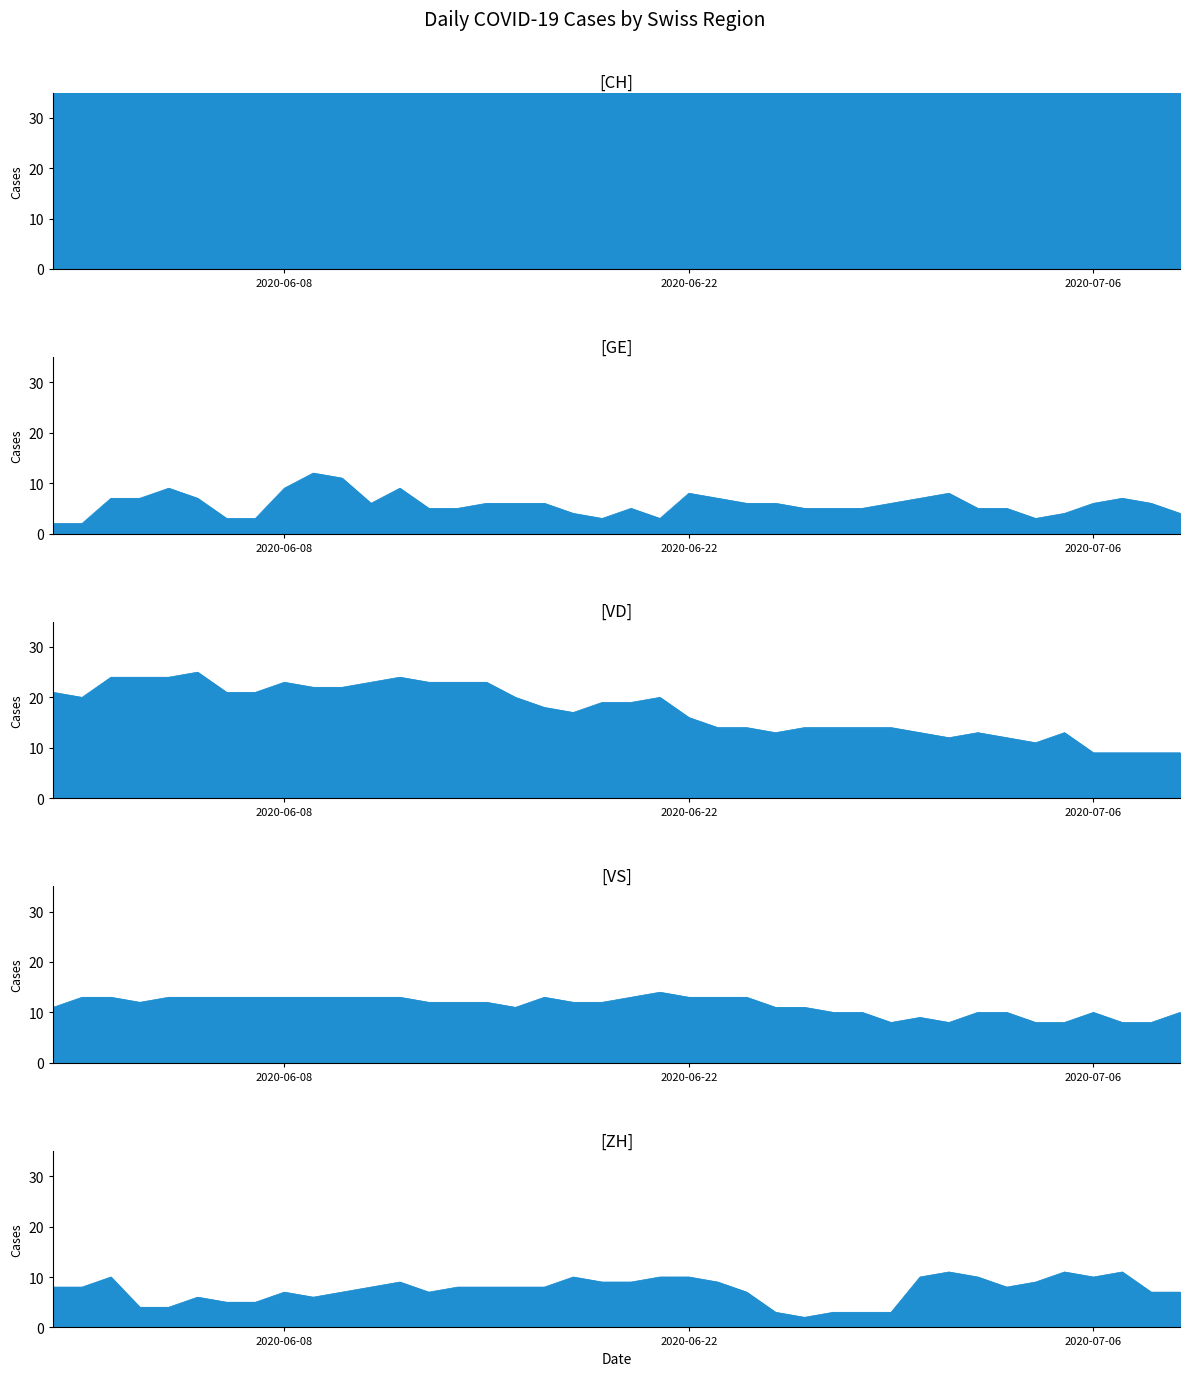

How many interior local valleys does the CH series have?

13